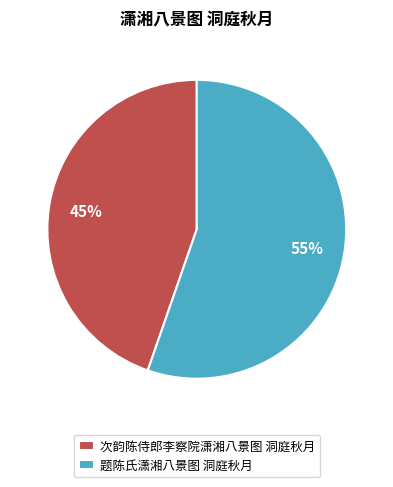

How many segments does this pie chart have?

2